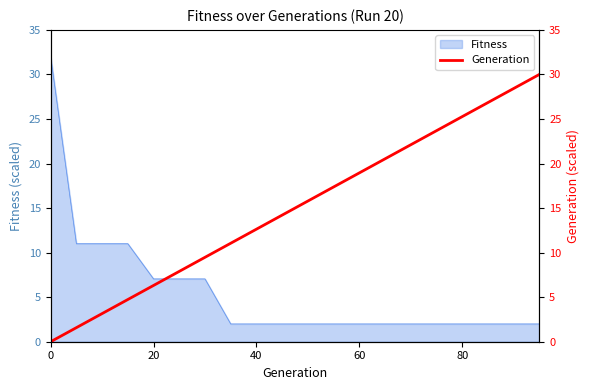

The value of Fitness at 20 is 7.1. True or false?

True